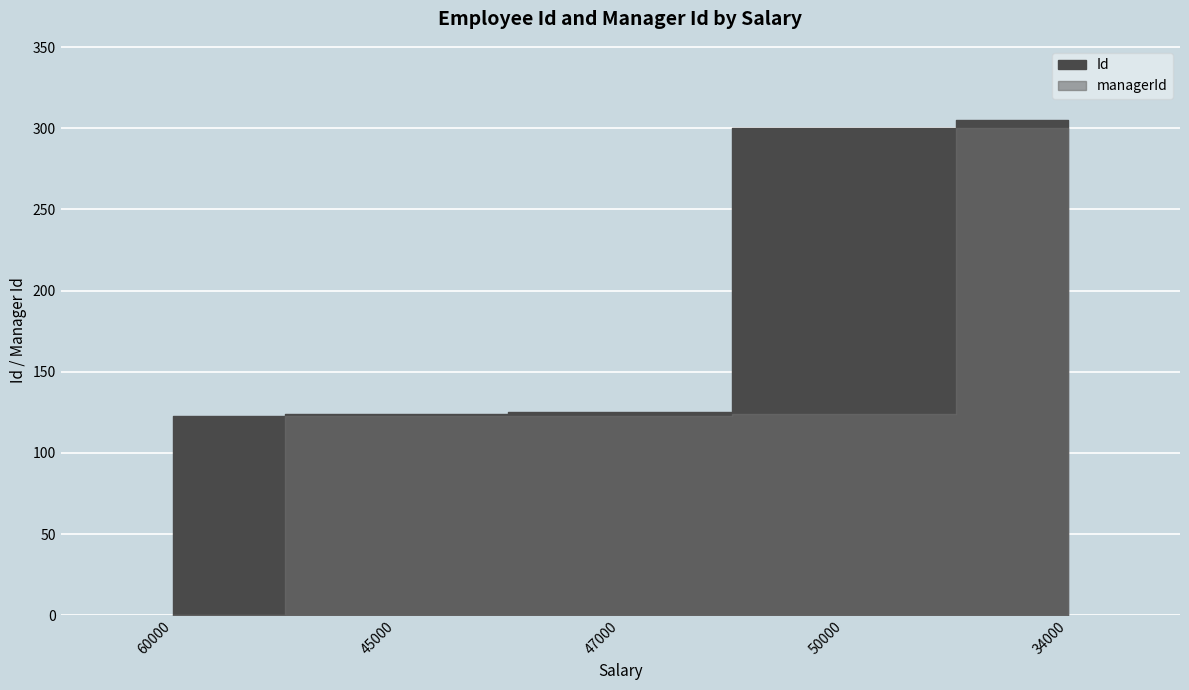

What are all the series names shown in the legend?

Id, managerId